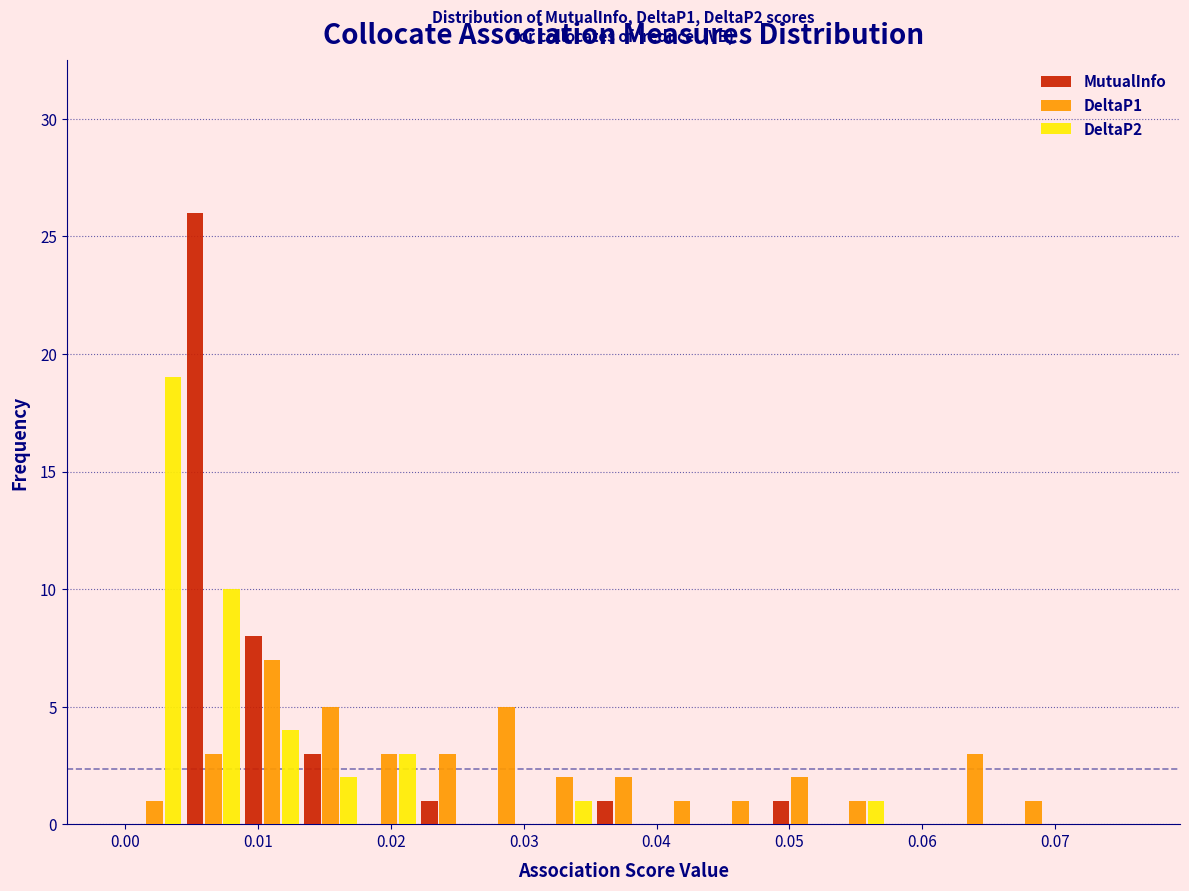

In the DeltaP1 series, which range on the x-axis has the tallest bar?

0.009 to 0.013